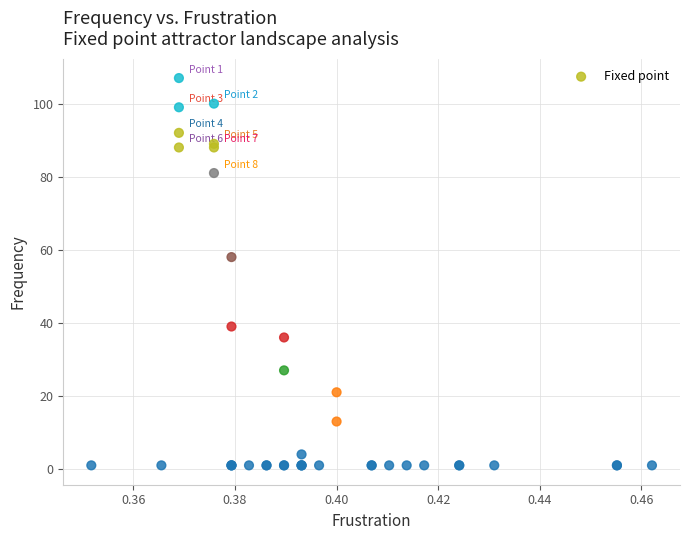

What Y value in the scatter plot is closest to 54?

58